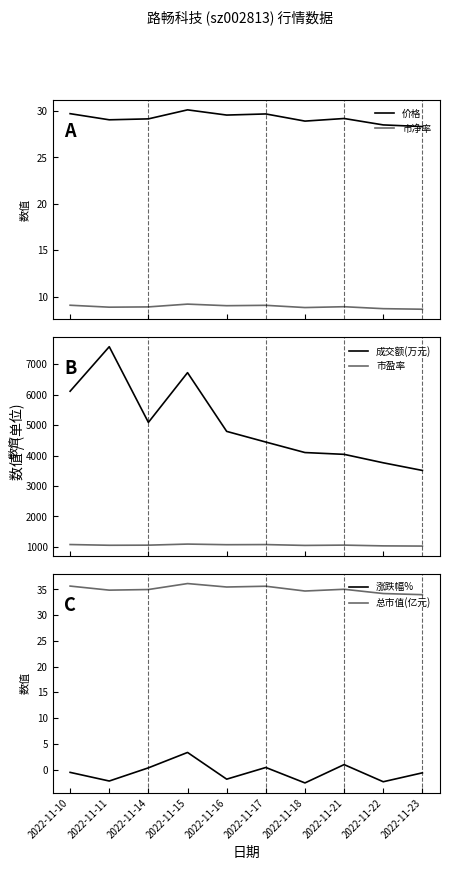

What is the average value of the 价格 series?

29.2